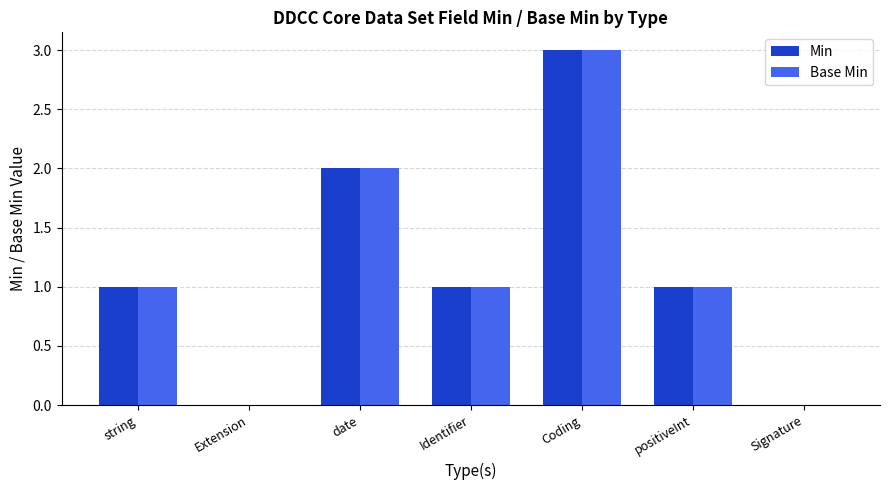

The Base Min series shows 2 at string. True or false?

False